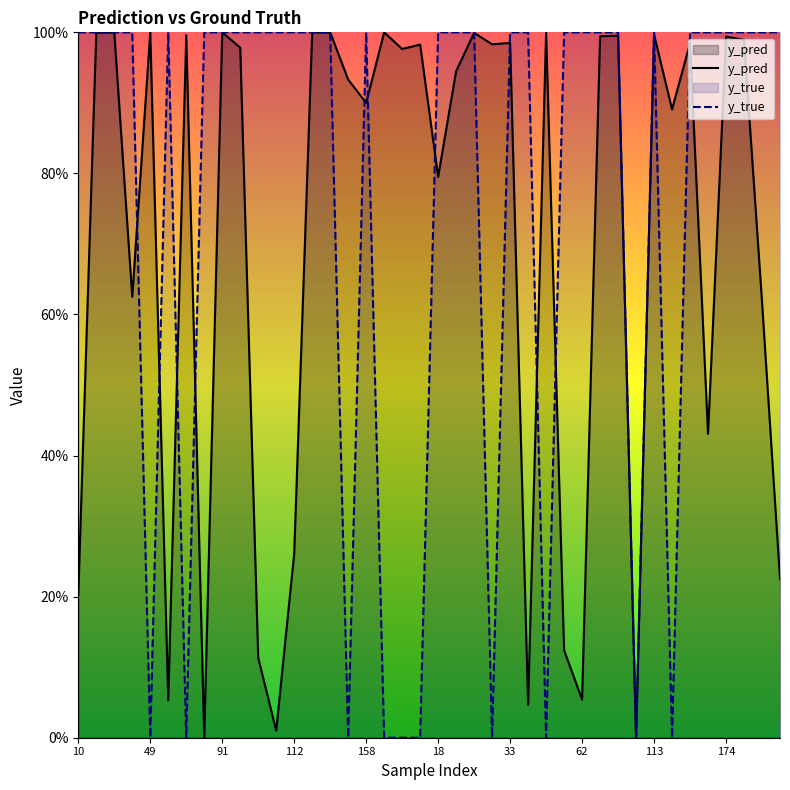

How many interior local valleys does the y_pred series have?

13